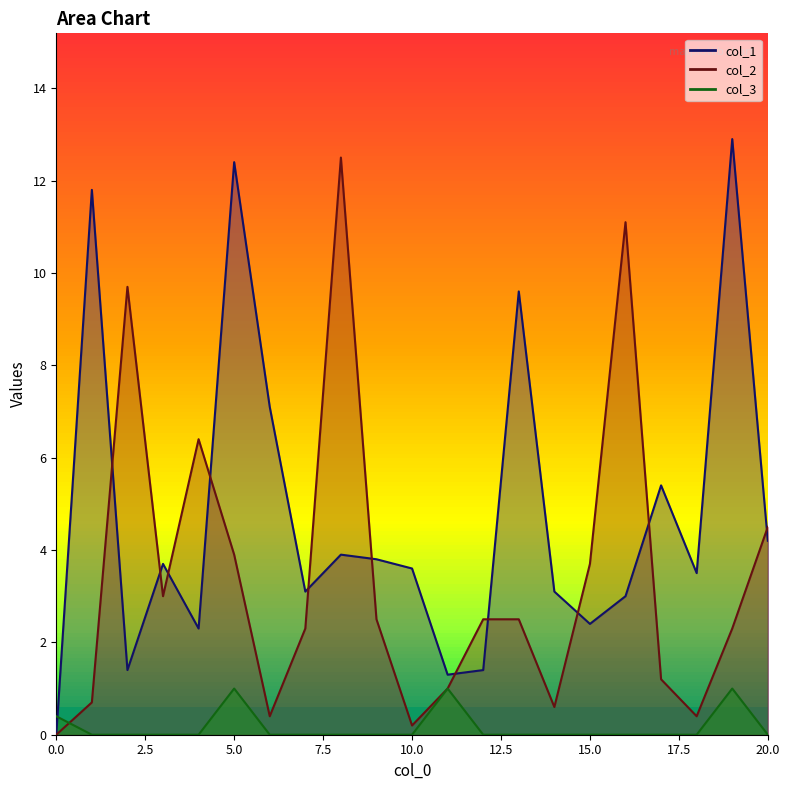

What is the value of the col_2 point at the 15th from the left?

0.6